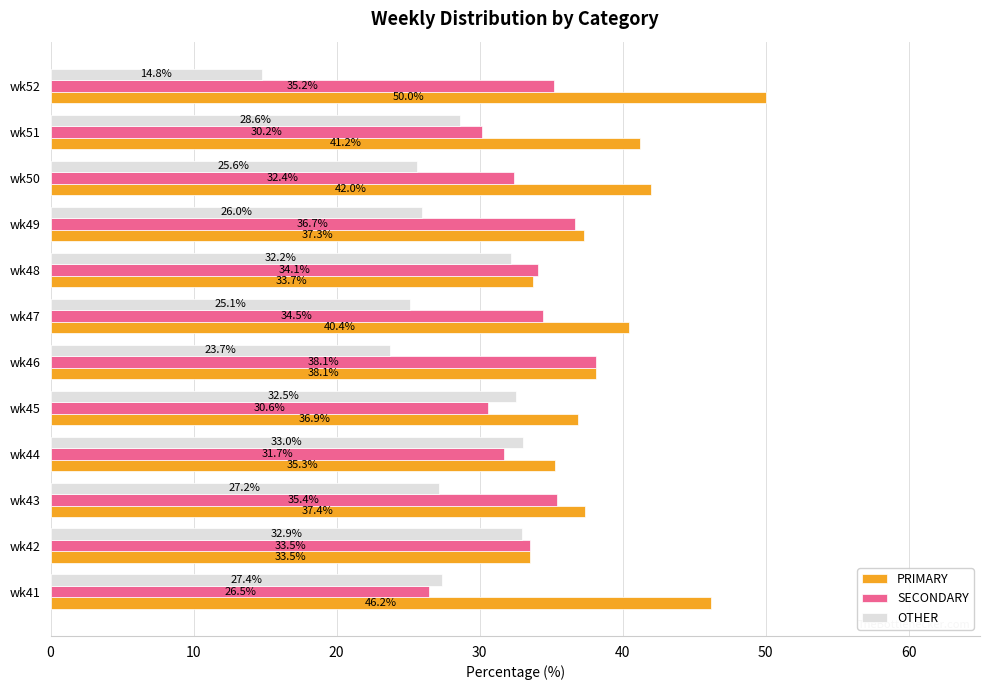

How many data points does each series have?

12